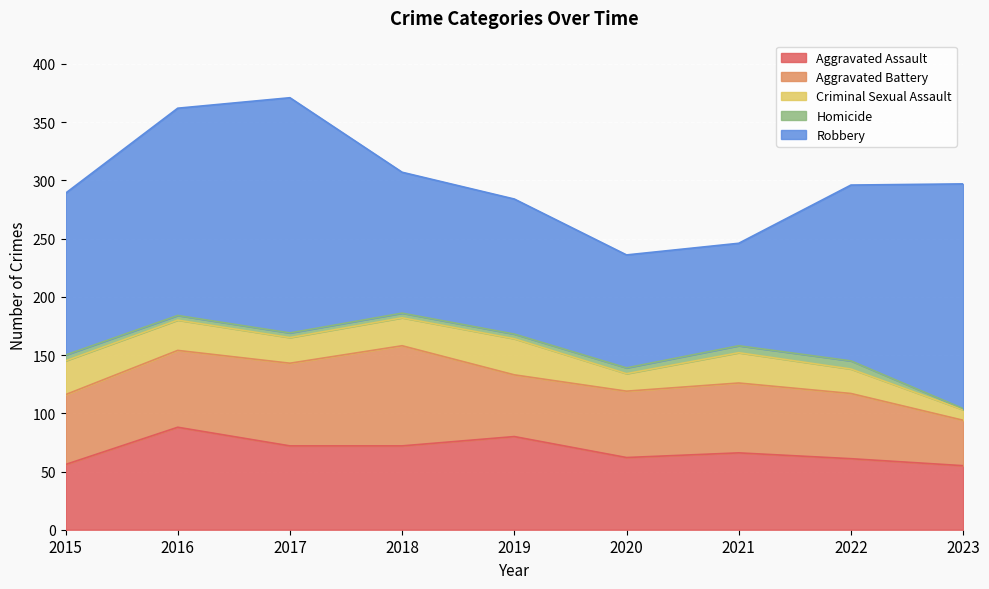

Between 2017 and 2022, which series saw the biggest shift?

Robbery